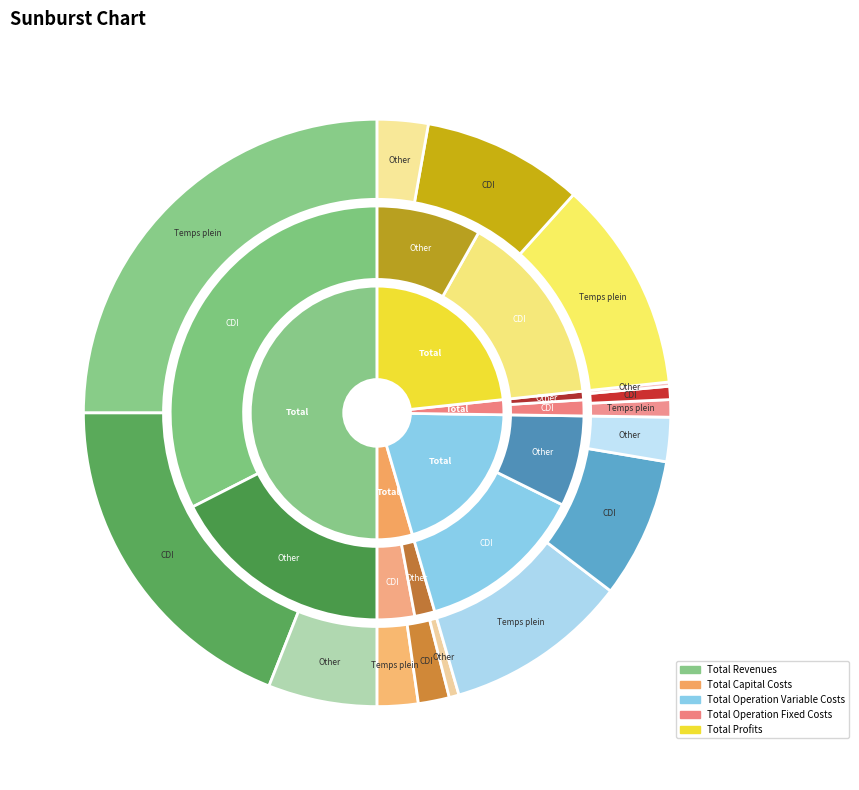

How many slices are in this pie chart?

5